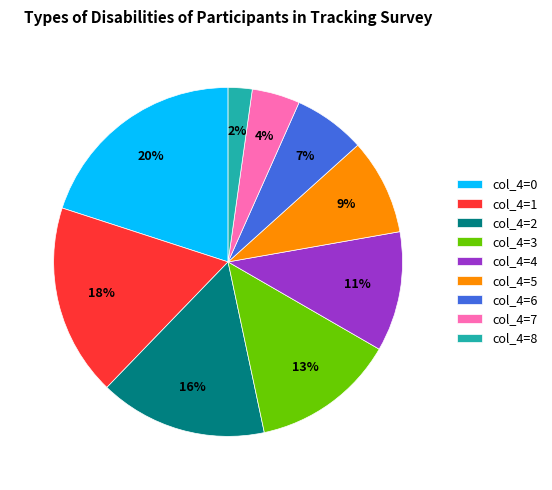

How many slices are in this pie chart?

9